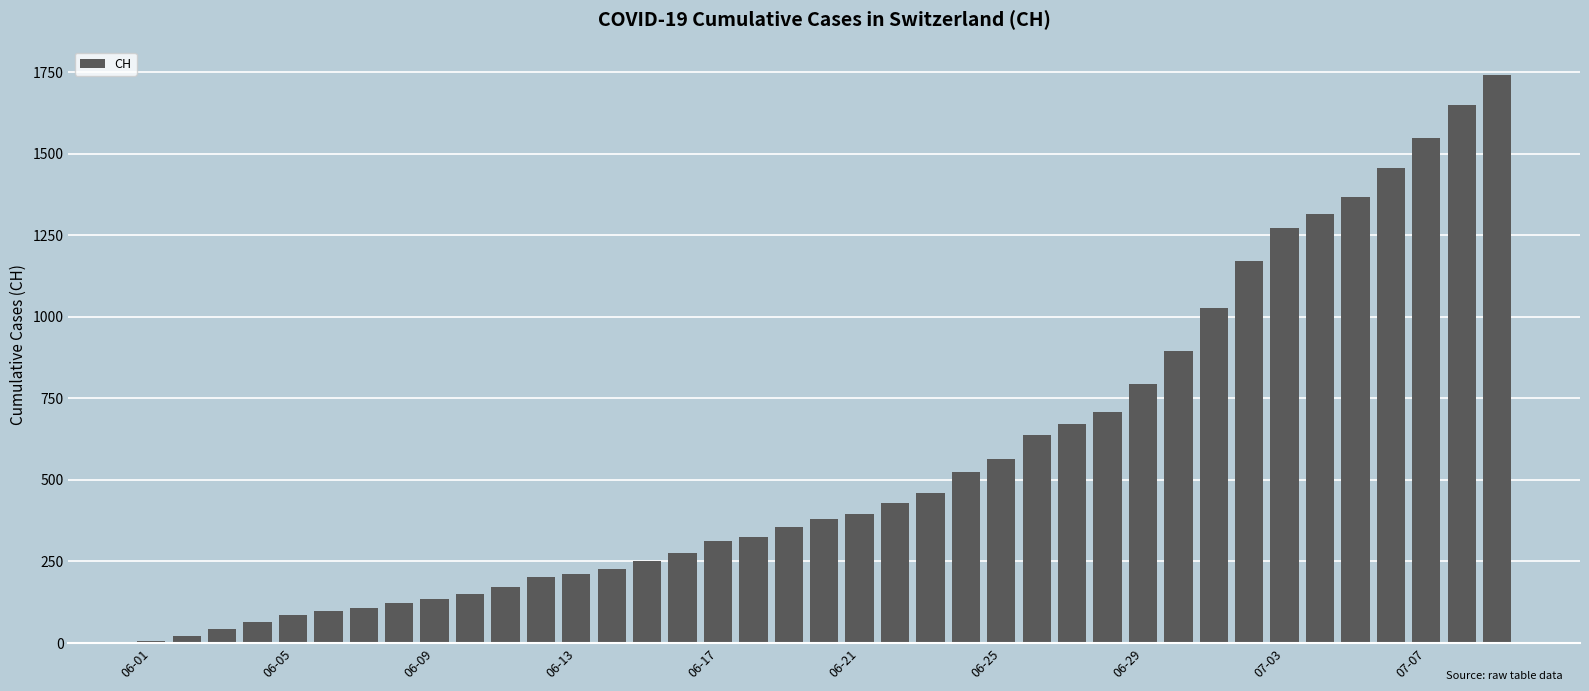

What is the greatest value displayed?

1741